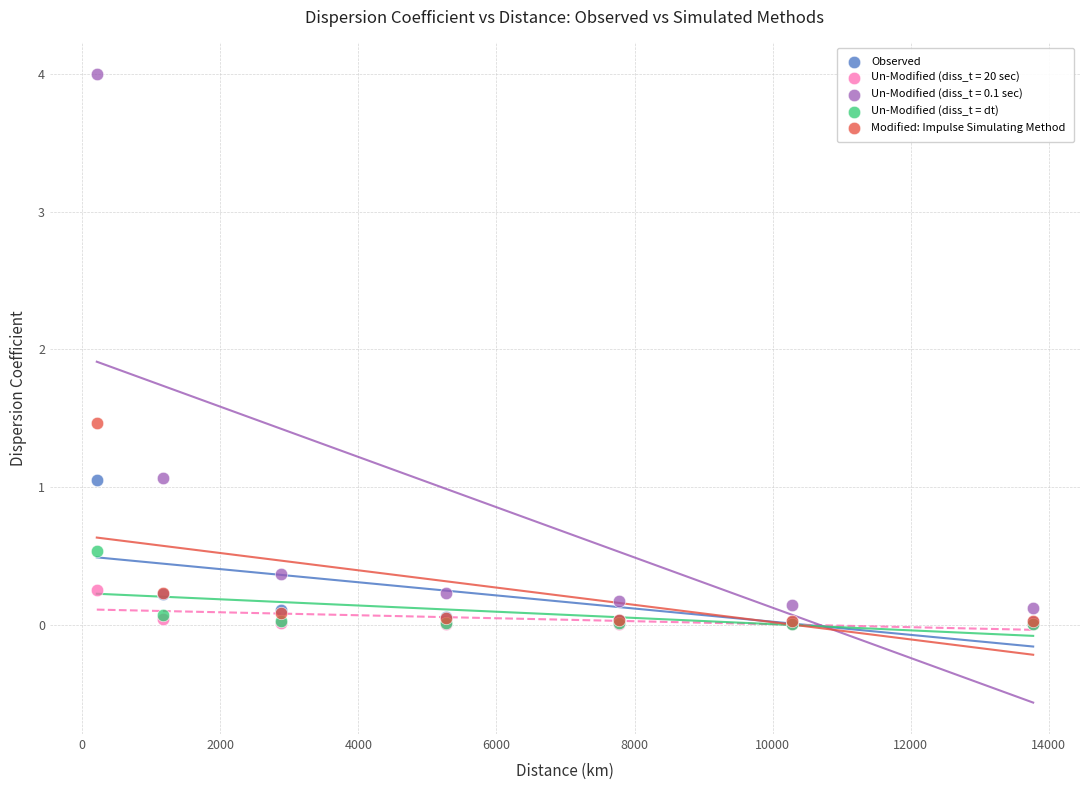

Across all series, what Y value is closest to 2?

1.5